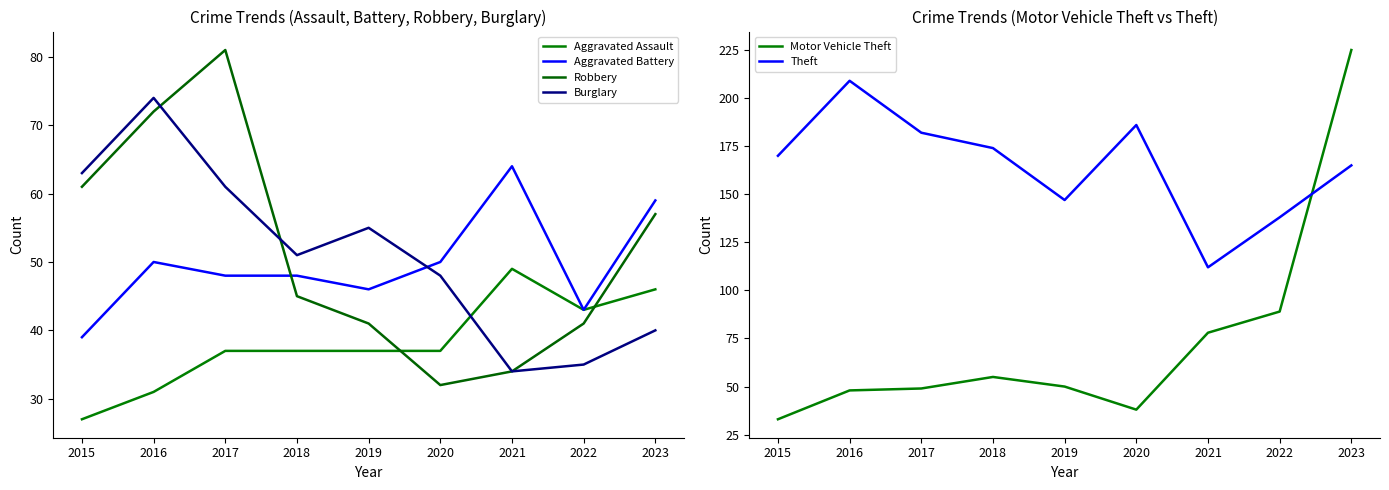

Which has a higher value, 2017 or 2018?

2017